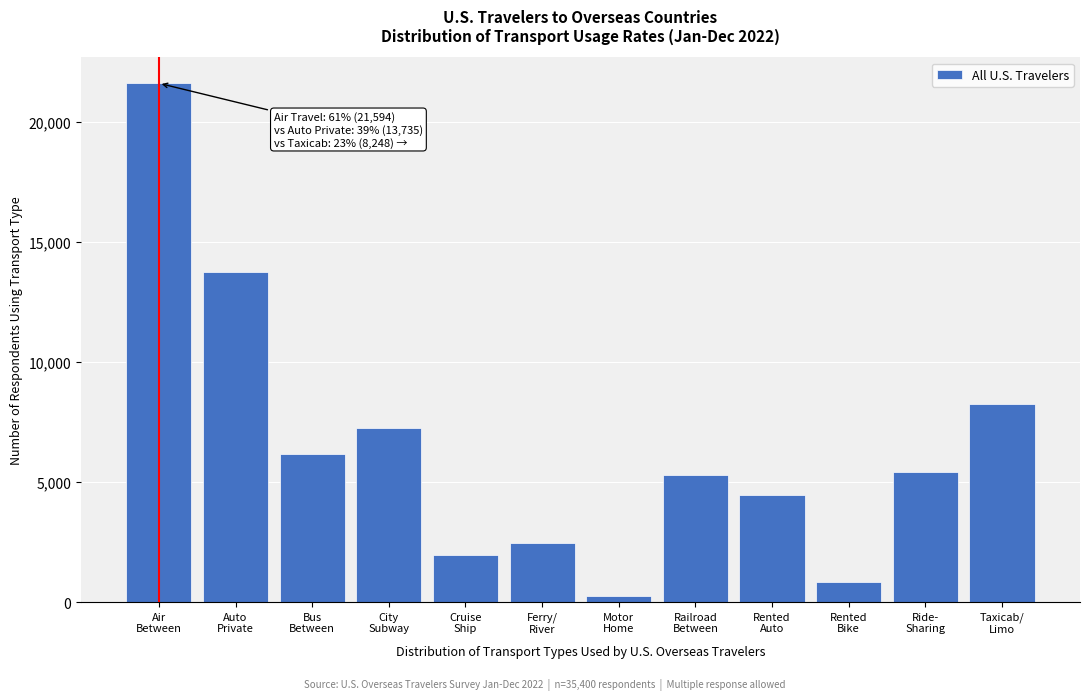

Reading left to right, list all the values displayed in this chart.

21594	13735	6160	7257	1947	2443	248	5275	4460	850	5416	8248